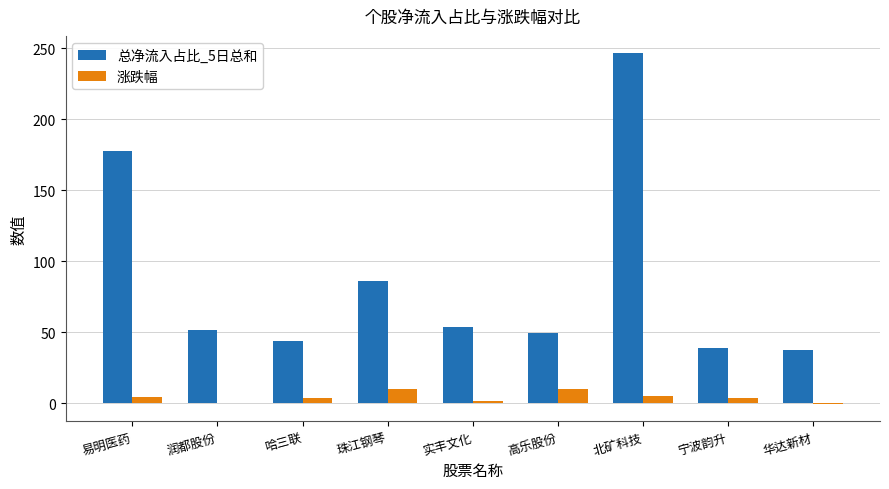

At which label does 总净流入占比_5日总和 first exceed 51?

易明医药